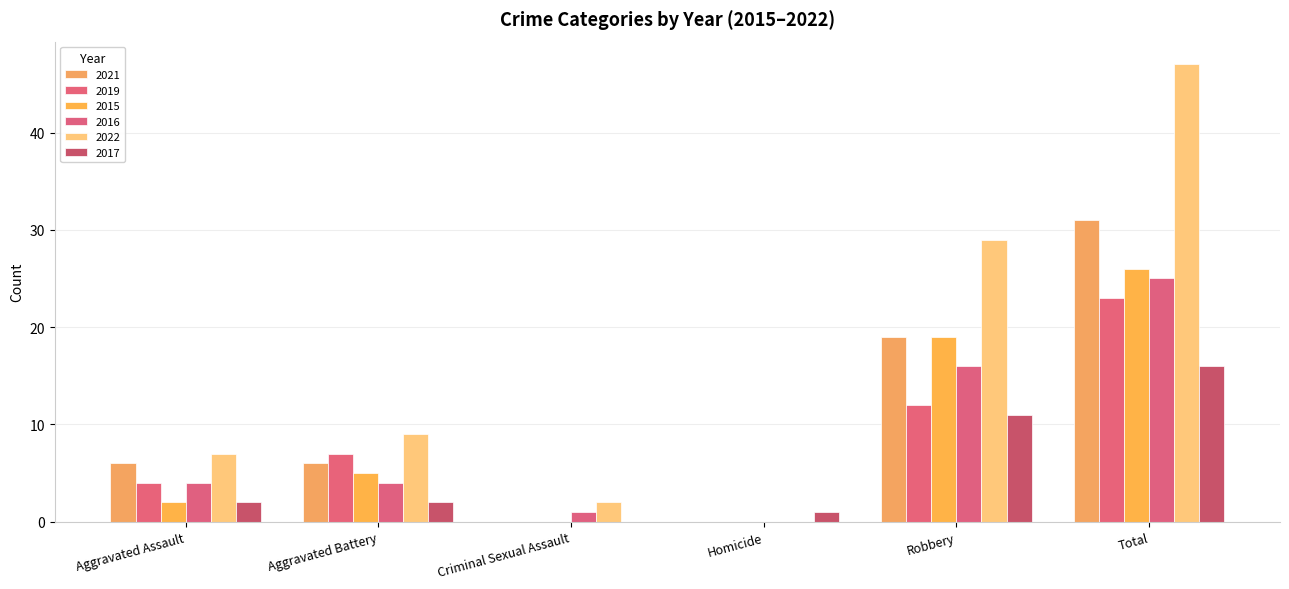

What is the difference between the highest and lowest values at Criminal Sexual Assault?

2